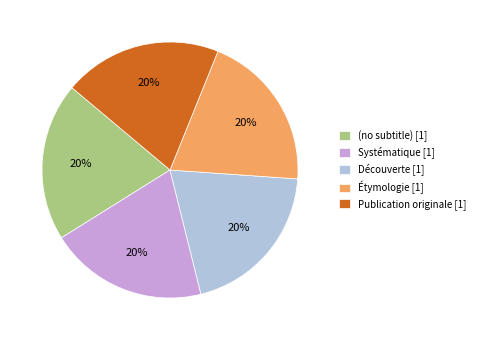

How many slices are in this pie chart?

5